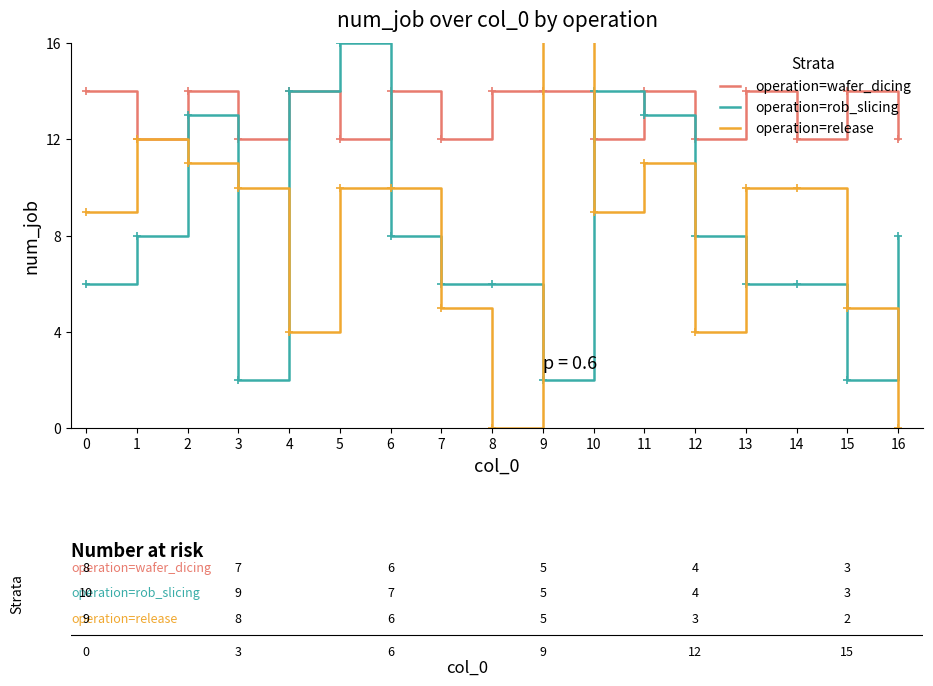

How many intersections are there between operation=wafer_dicing and operation=release?

2